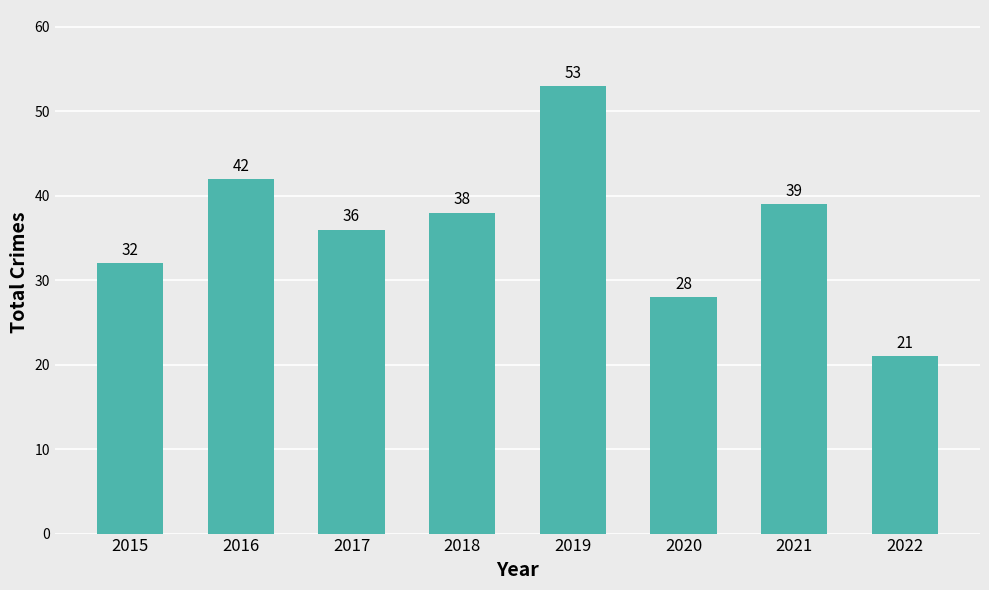

Approximately how many times larger is the value at 2017 compared to 2015?

1.1